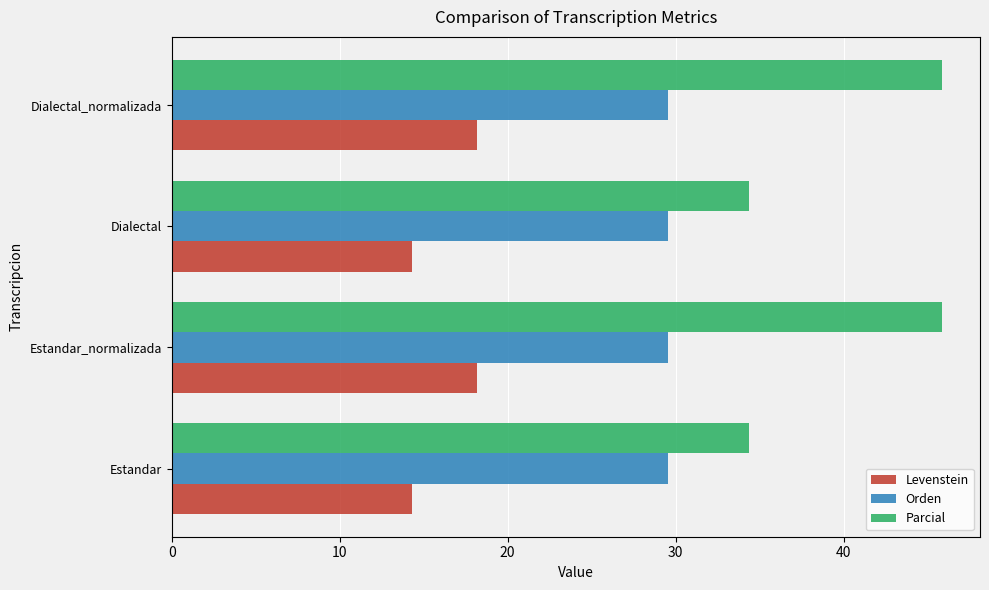

How many data points in Levenstein are less than 18?

2